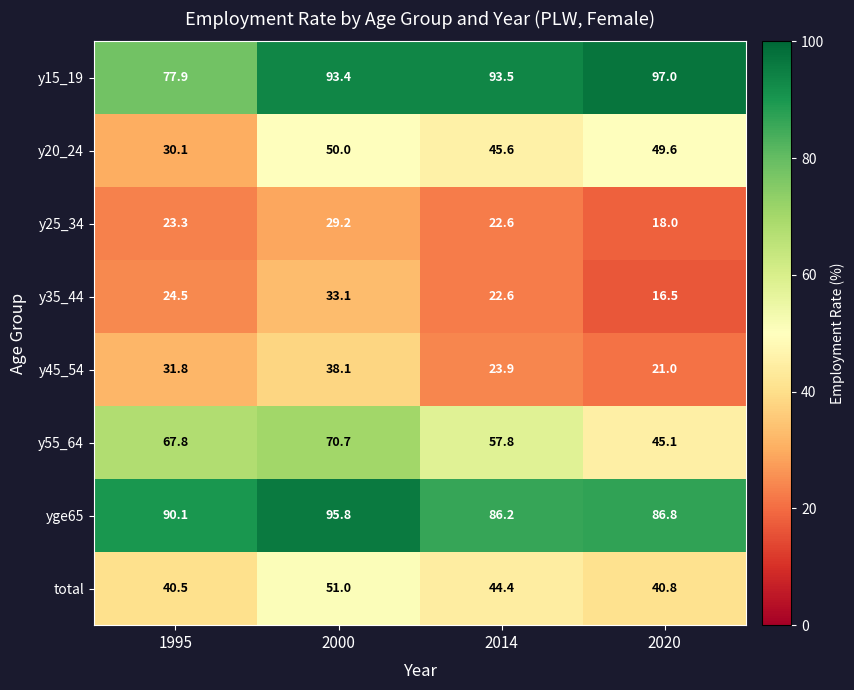

What is the difference between the y55_64 values at 2014 and 2000?

12.9